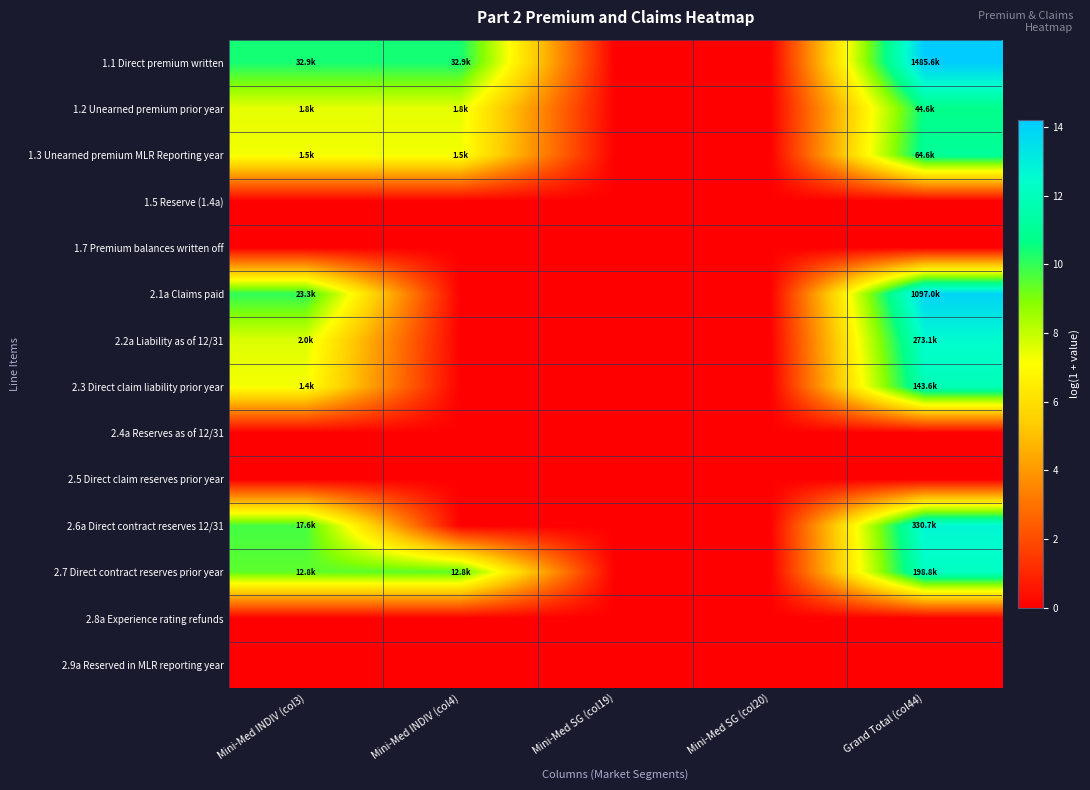

What is the spread (max minus min) of values at Mini-Med INDIV (col3)?

10.4